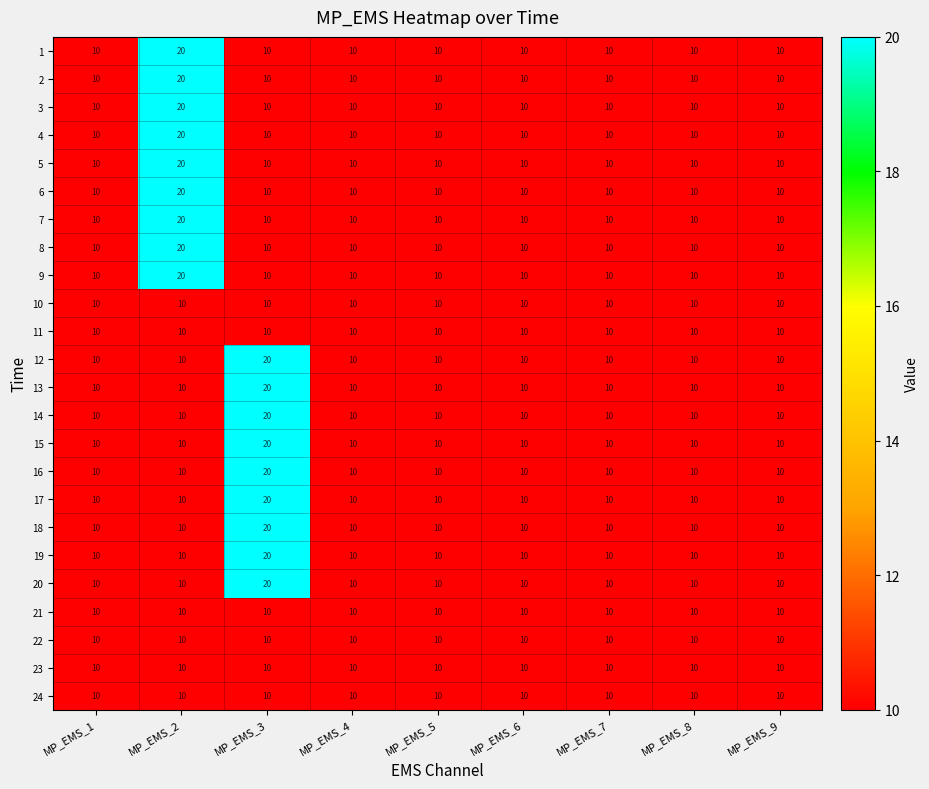

What is the minimum value shown in the chart?

10